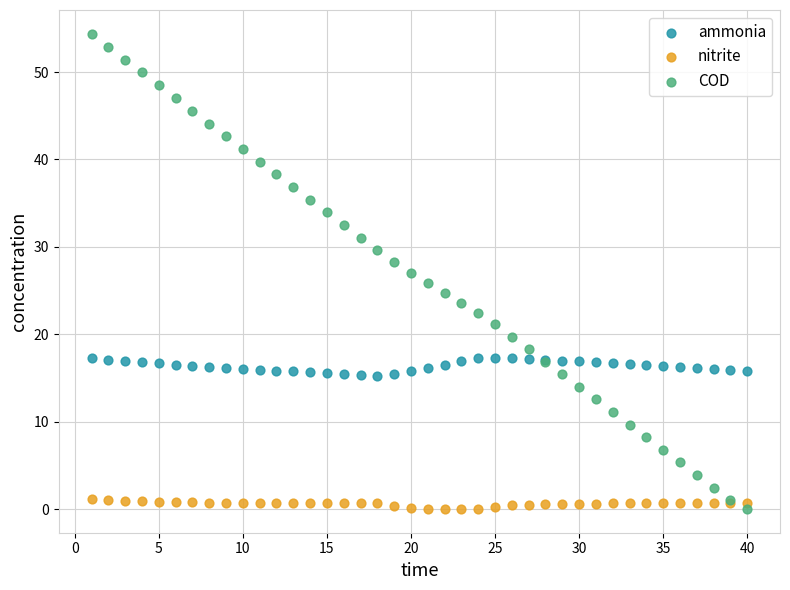

Which series has the largest Y range (max minus min)?

COD